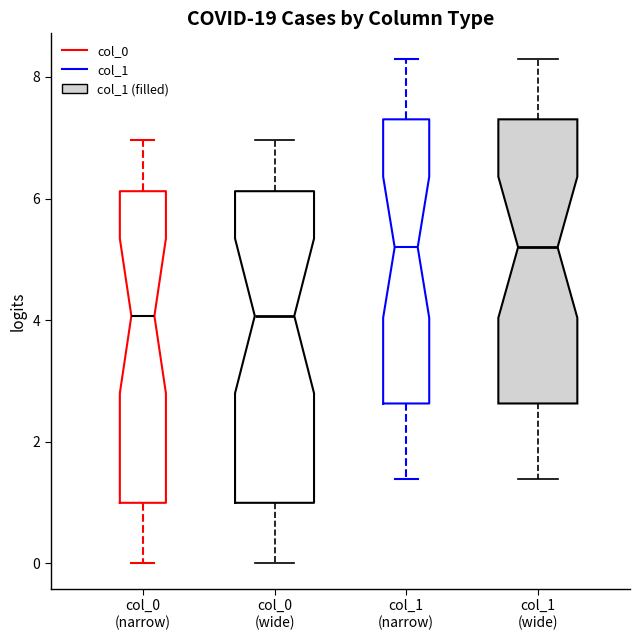

Reading left to right, read every box against the y-axis: the position of its median line, the range the box covers, and the ends of its whiskers. The values are not printed on the chart, so give them approximately, as read against the axis.

col_0 (narrow): median 4.0, box 1.0 to 6.2, whiskers 0.0 to 7.0
col_0 (wide): median 4.0, box 1.0 to 6.2, whiskers 0.0 to 7.0
col_1 (narrow): median 5.2, box 2.6 to 7.4, whiskers 1.4 to 8.4
col_1 (wide): median 5.2, box 2.6 to 7.4, whiskers 1.4 to 8.4